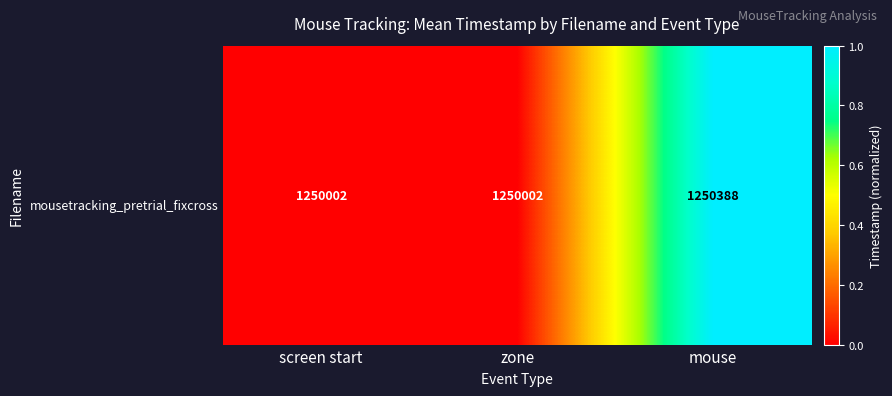

Between screen start and zone, which is larger?

screen start